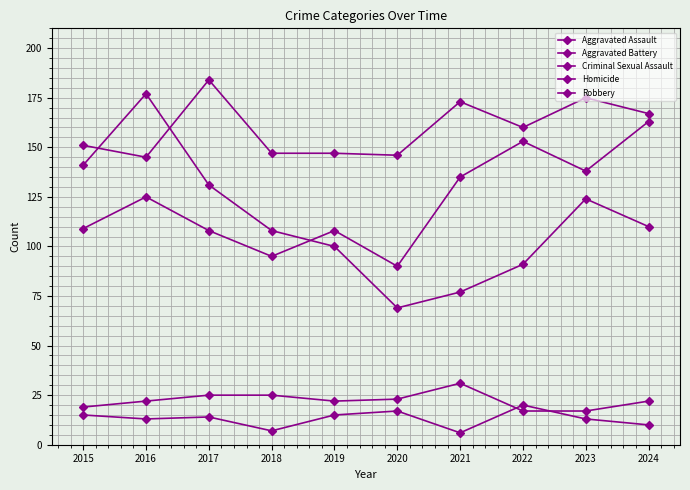

What is the spread (max minus min) of values at 2016?

164